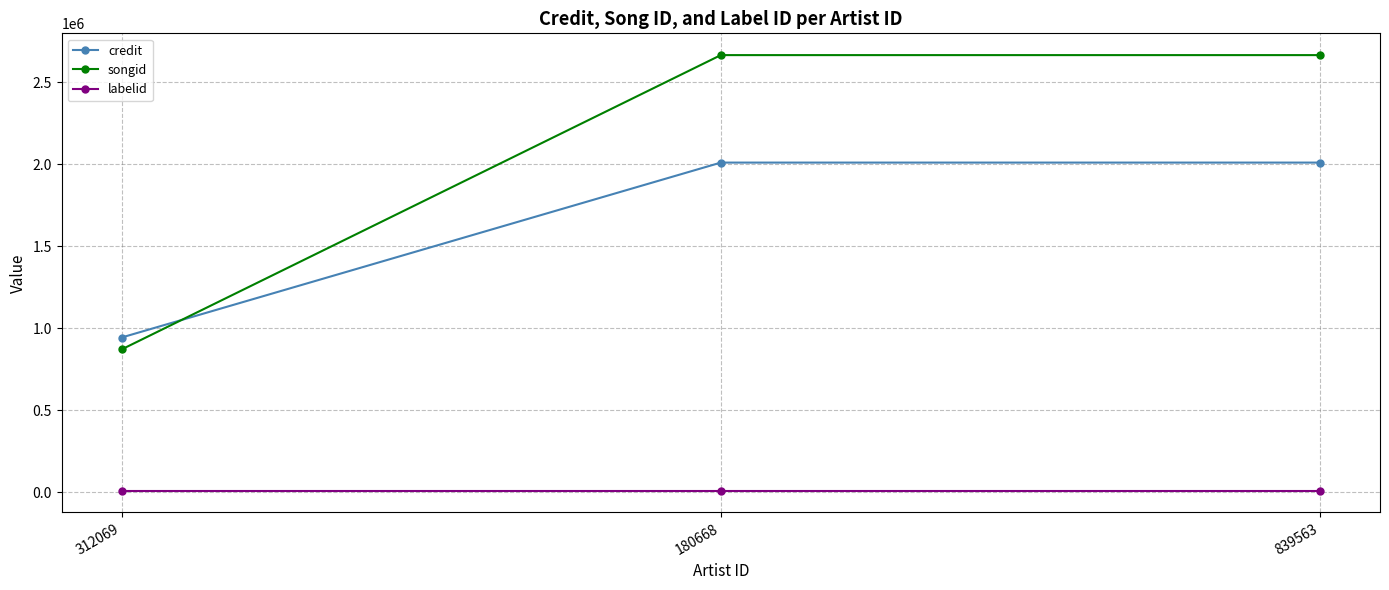

What position from the left is 180668?

2